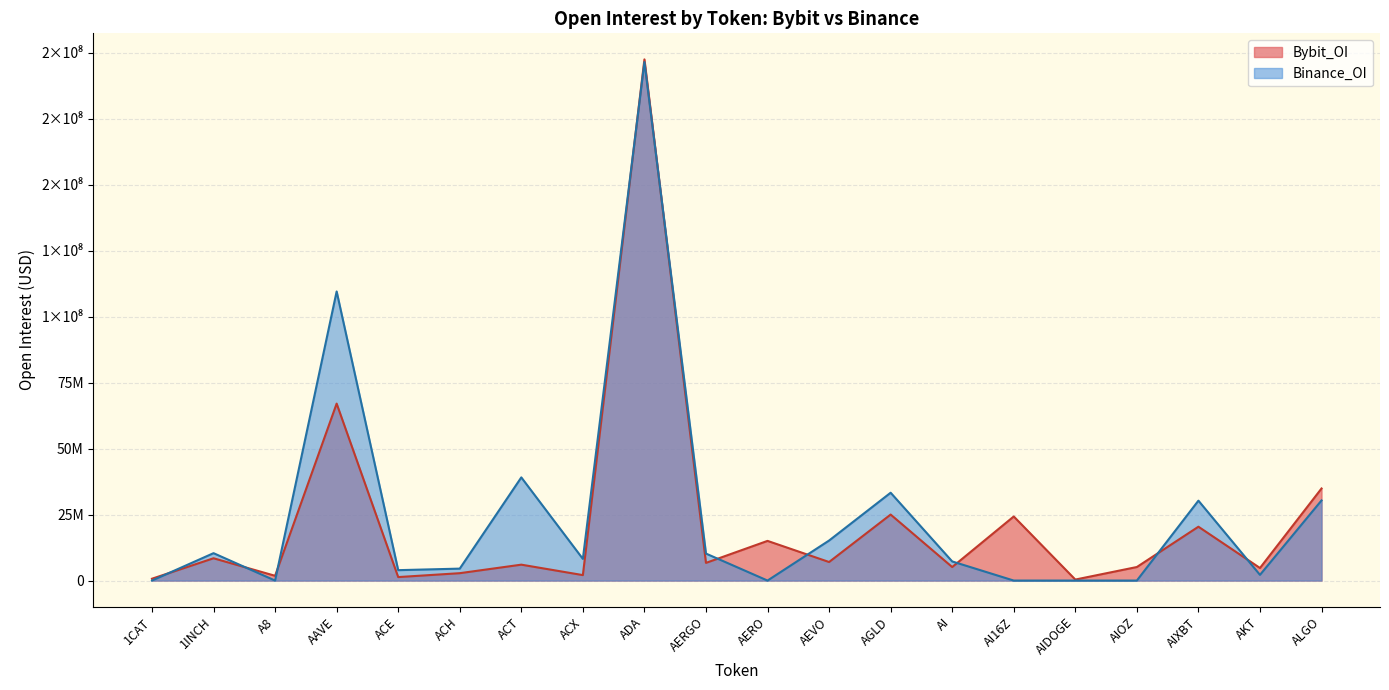

Reading left to right, list all the values displayed in this chart.

Bybit_OI: 1CAT=699103	1INCH=8445625	A8=1807026	AAVE=67024311	ACE=1320530	ACH=2796332	ACT=6022806	ACX=2067229	ADA=197395118	AERGO=6696366	AERO=15027237	AEVO=7027260	AGLD=25001149	AI=5122918	AI16Z=24274925	AIDOGE=376525	AIOZ=5131260	AIXBT=20395234	AKT=4758330	ALGO=34875324
Binance_OI: 1CAT=0	1INCH=10376811	A8=0	AAVE=109498558	ACE=3940785	ACH=4521415	ACT=39075047	ACX=8210319	ADA=196375529	AERGO=10223788	AERO=0	AEVO=15161756	AGLD=33268833	AI=7242437	AI16Z=0	AIDOGE=0	AIOZ=0	AIXBT=30264514	AKT=2160418	ALGO=30351155